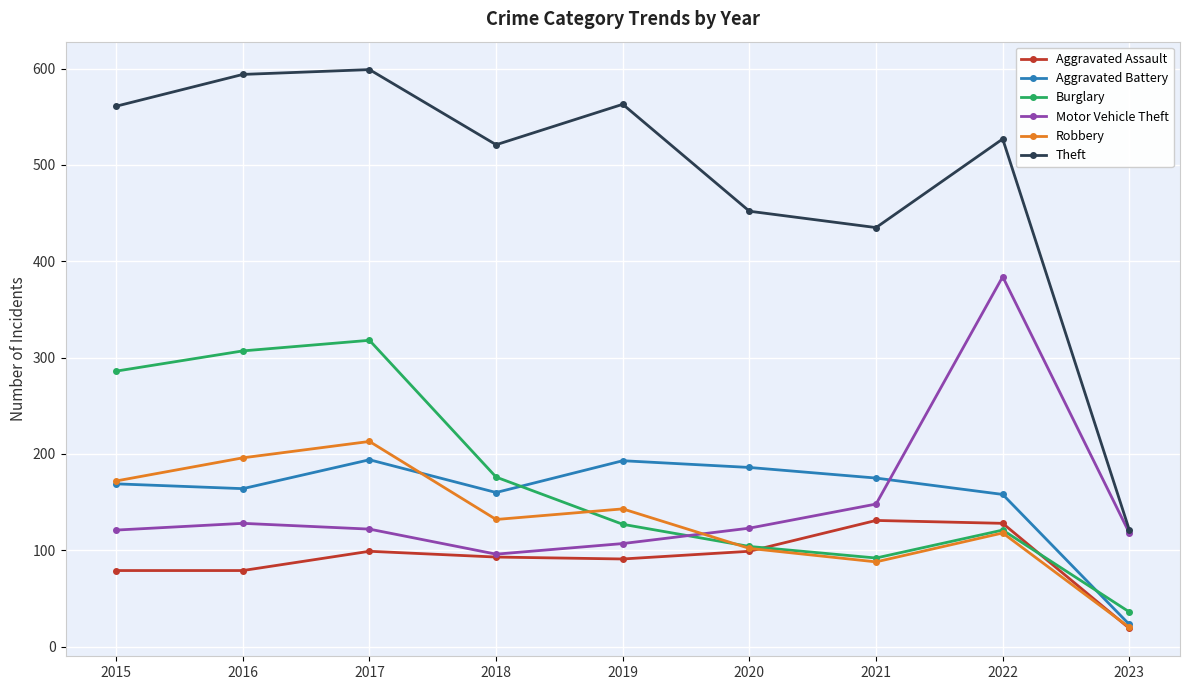

True or false: Theft and Burglary intersect in this chart.

False